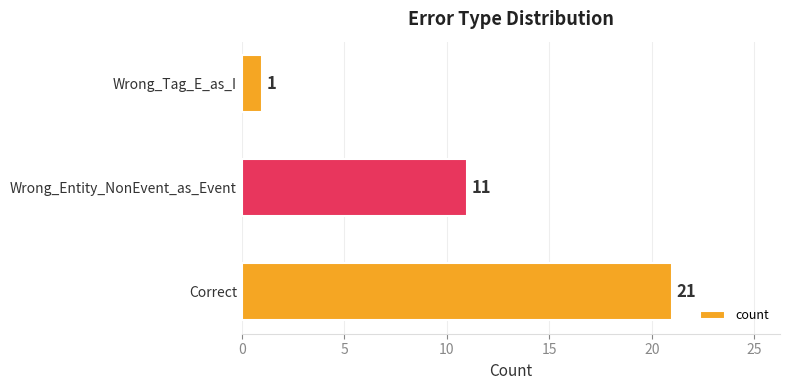

What is the greatest value displayed?

21